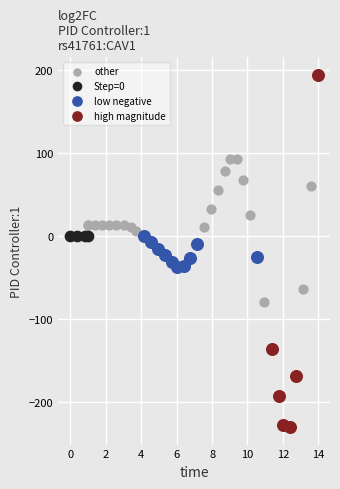

Which series reaches the maximum Y coordinate?

high magnitude